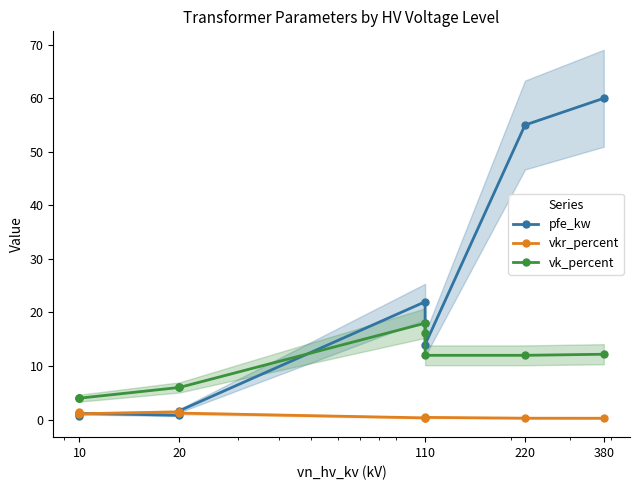

Rank the series by their average value, from lowest to highest.

vkr_percent, vk_percent, pfe_kw